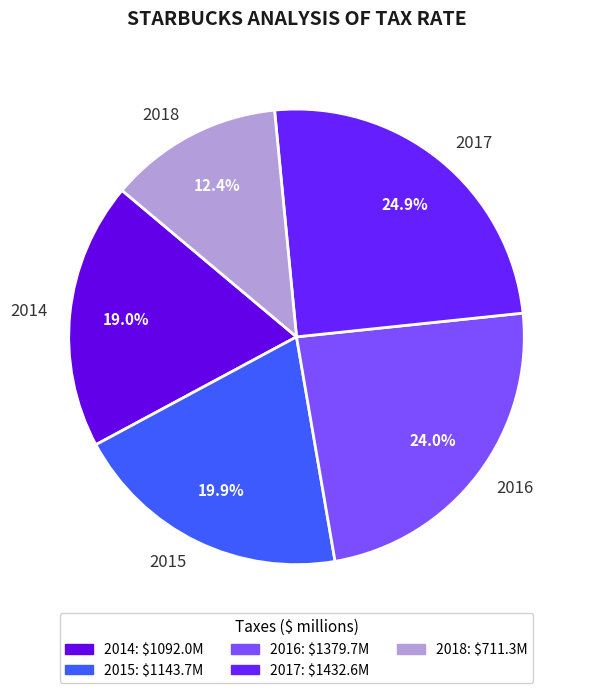

What portion of the pie excludes 2018?

87.6%